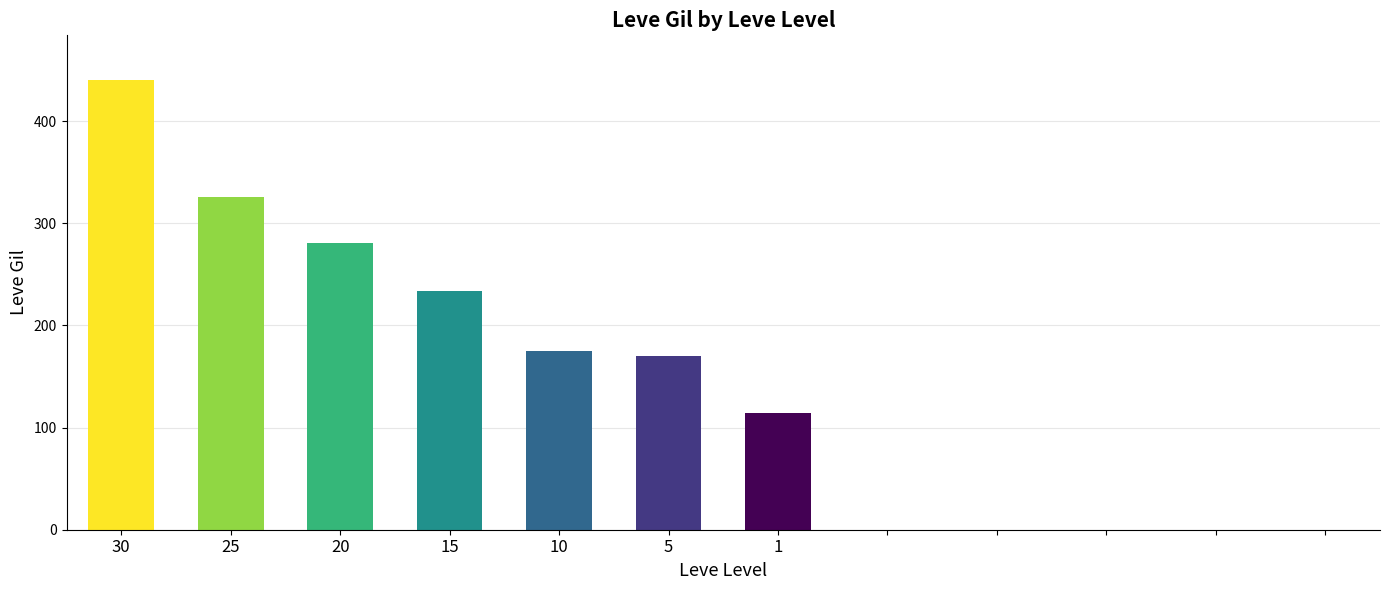

What is the change in value from 20 to 15?

-47